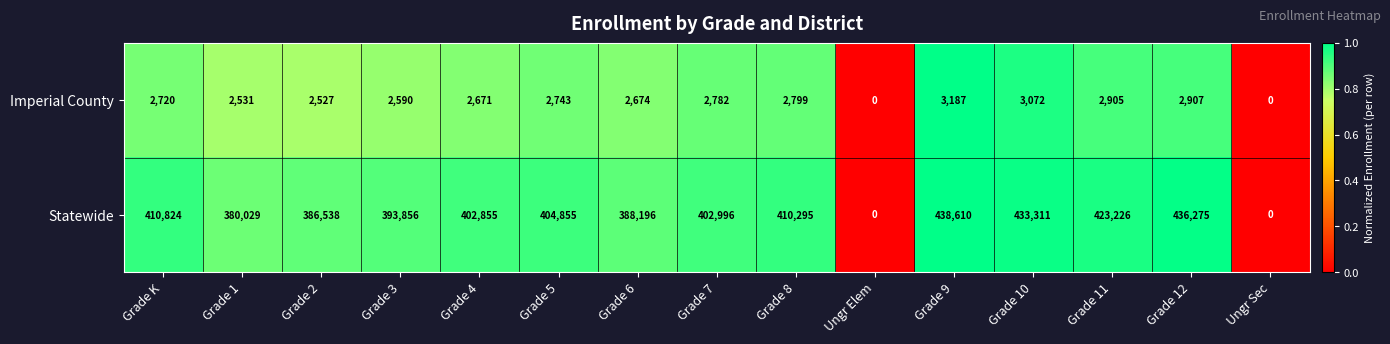

What is the greatest value displayed?

438610